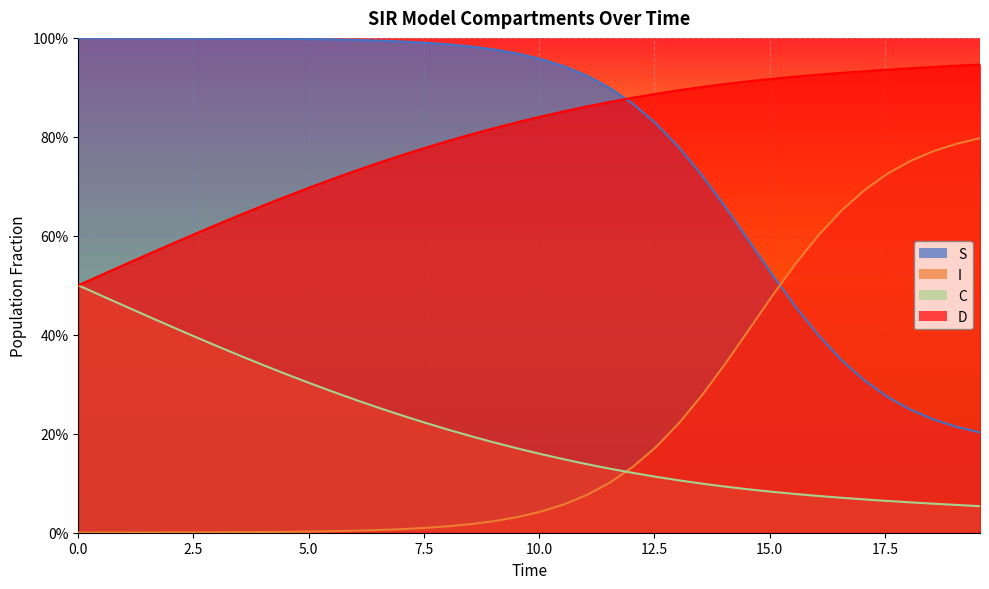

True or false: I has more than 0 points higher than both neighbors.

False